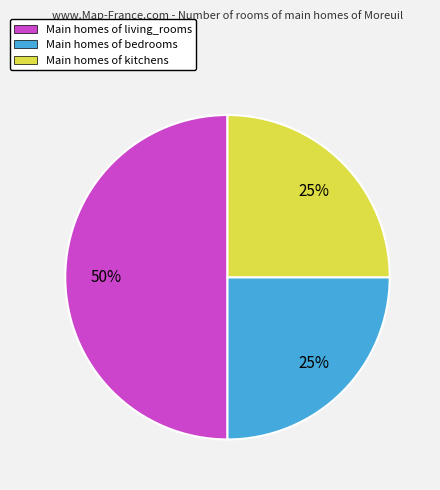

Does Main homes of bedrooms represent more than half of the total?

No